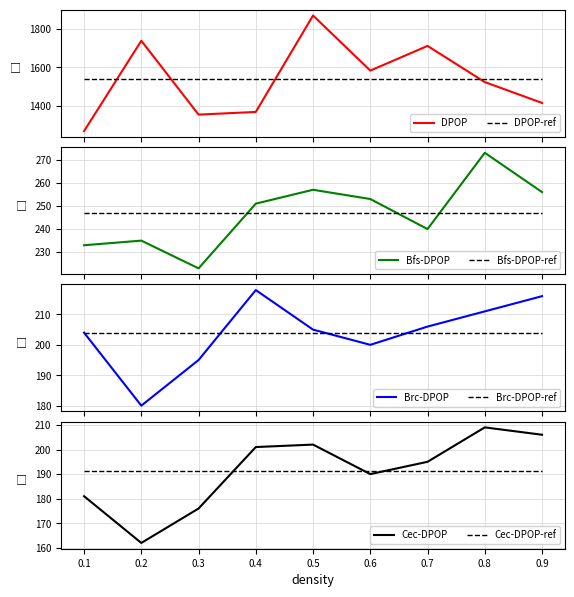

What is the lowest value of the Brc-DPOP series?

180.0